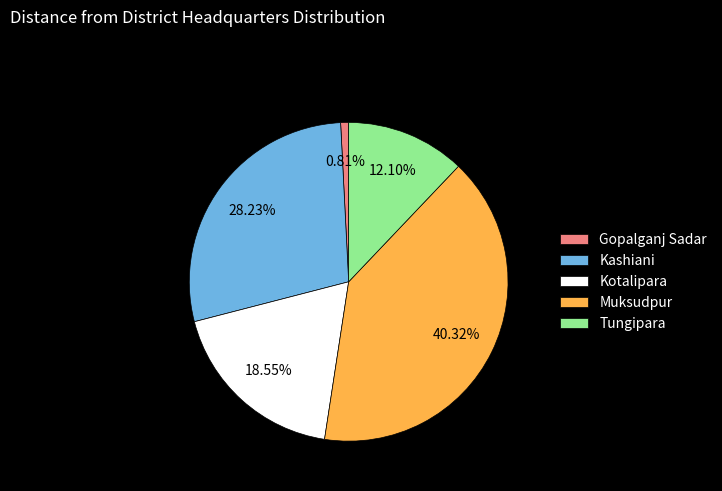

Which slice is the largest?

Muksudpur